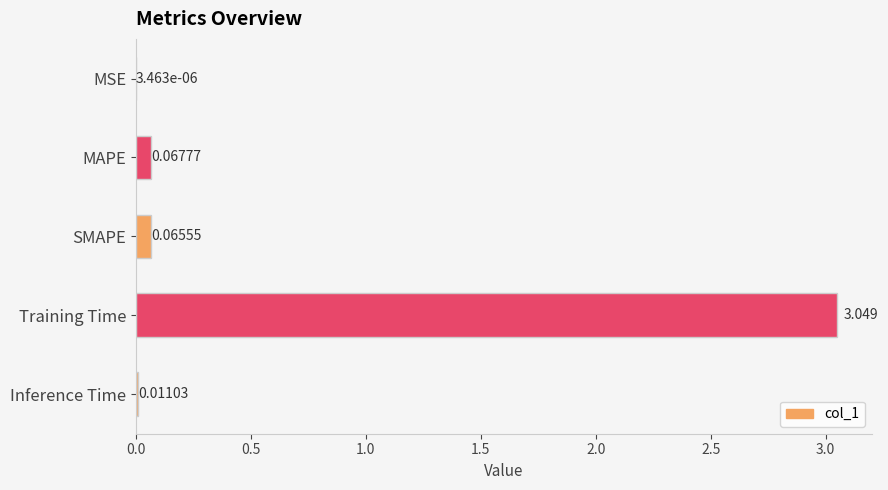

Are the bars horizontal?

Yes